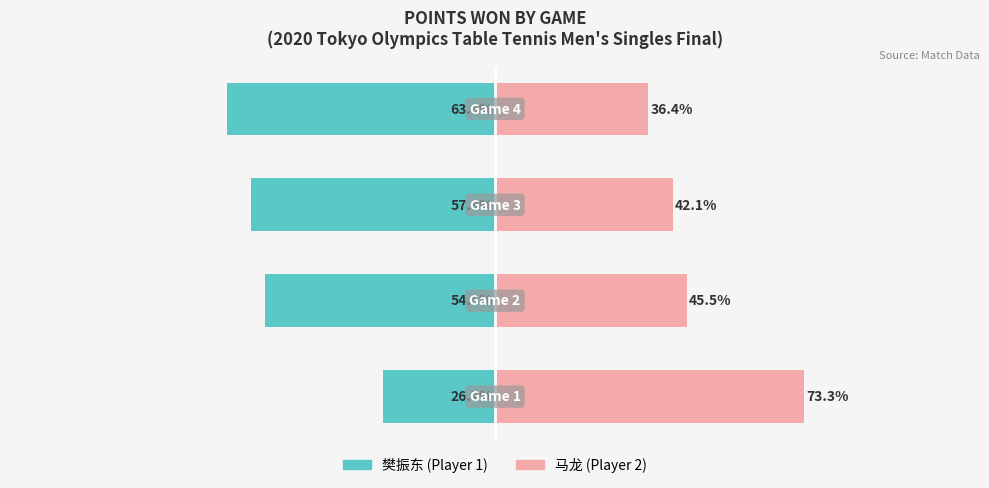

True or false: 樊振东 (Player 1) has a value of -19.2 at 3.

False